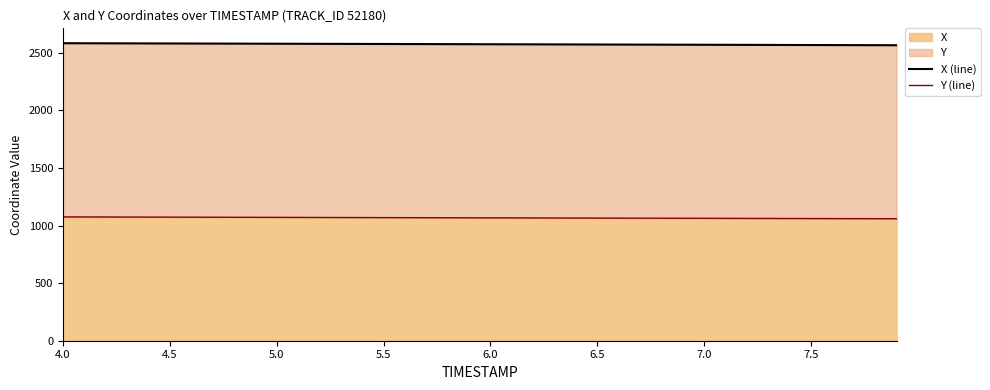

True or false: X (line) has more than 2 points higher than both neighbors.

False